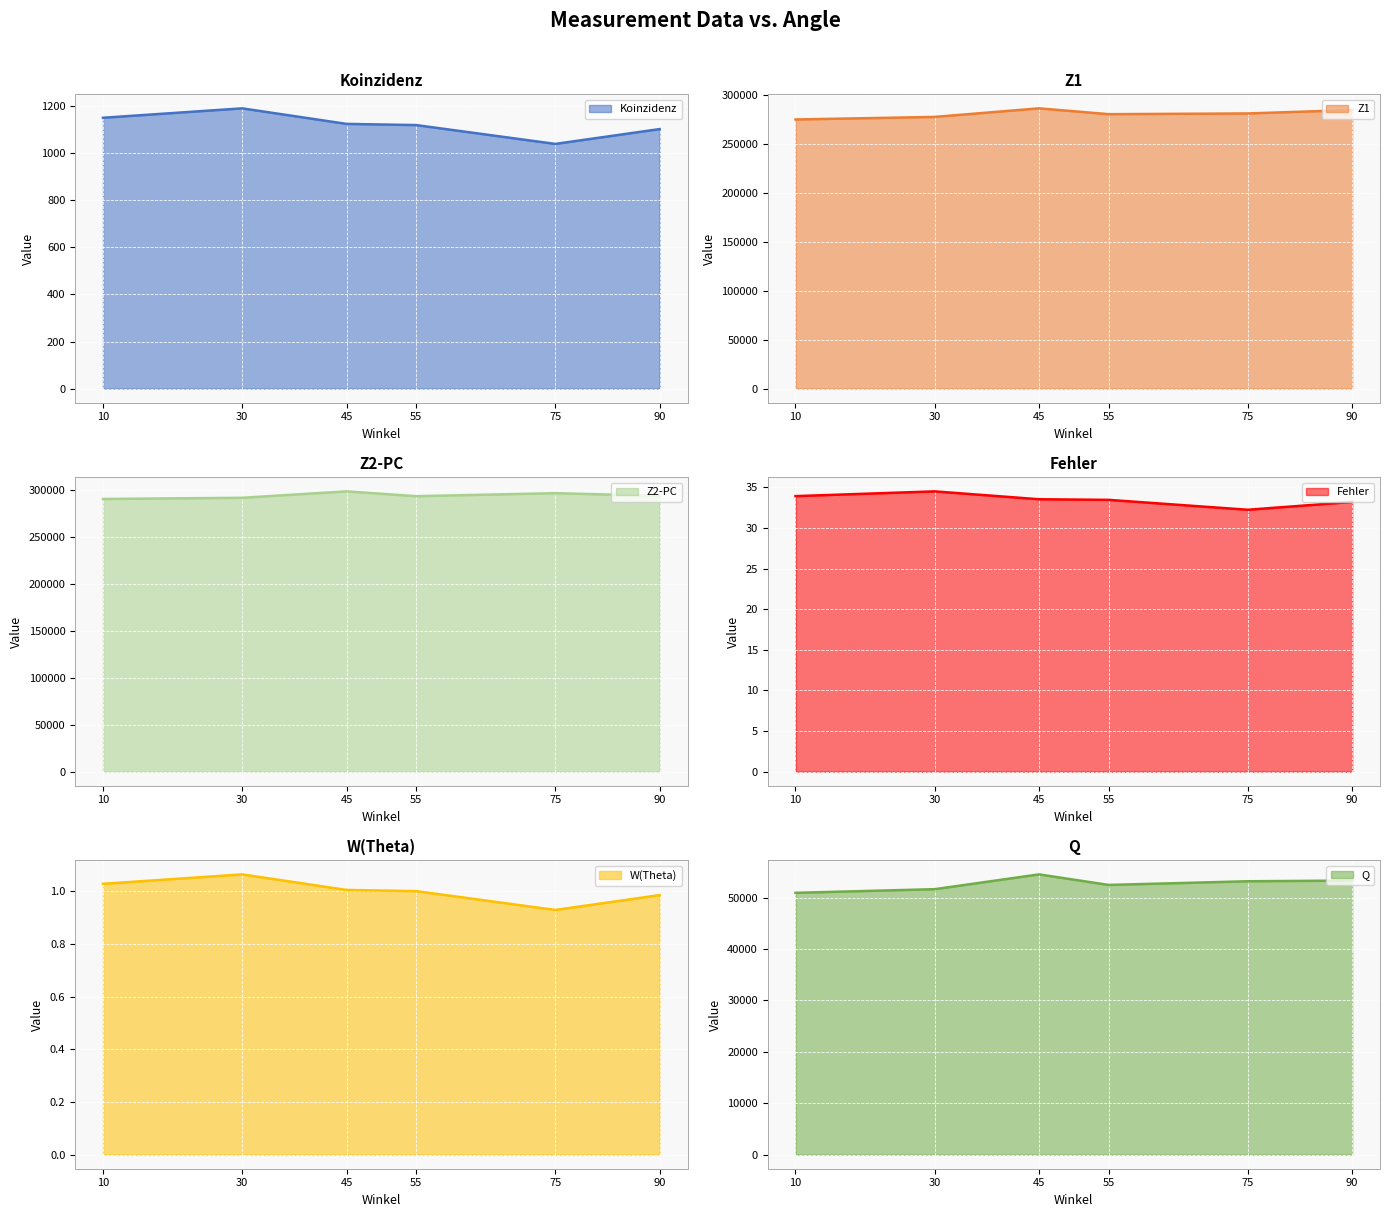

What is the lowest value of the Koinzidenz series?

1039